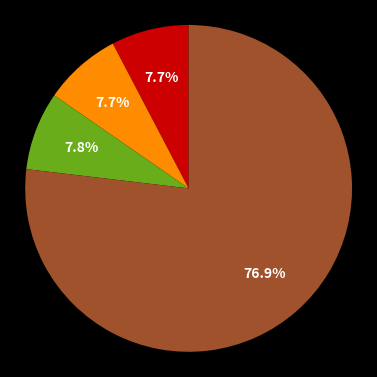

Count the number of slices in the pie.

4